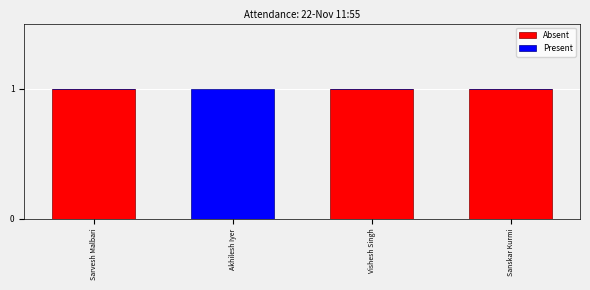

What is the sum of the Absent values at Akhilesh Iyer and Sanskar Kurmi?

1